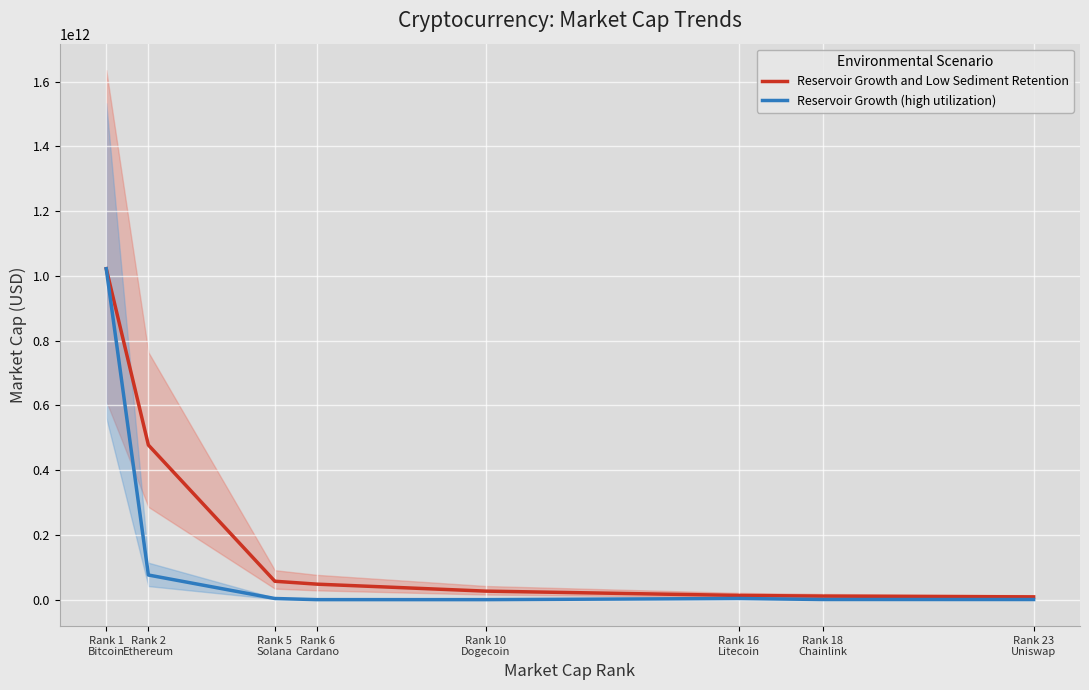

Where is Reservoir Growth and Low Sediment Retention nearest to the value 515288828162?

Rank 2
Ethereum